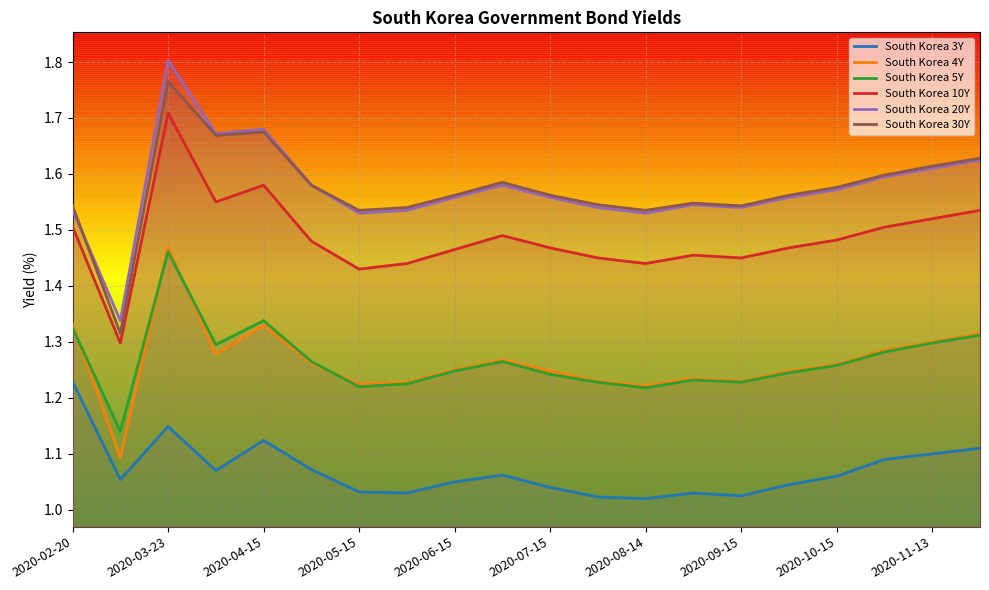

How many lines are shown in the chart?

6